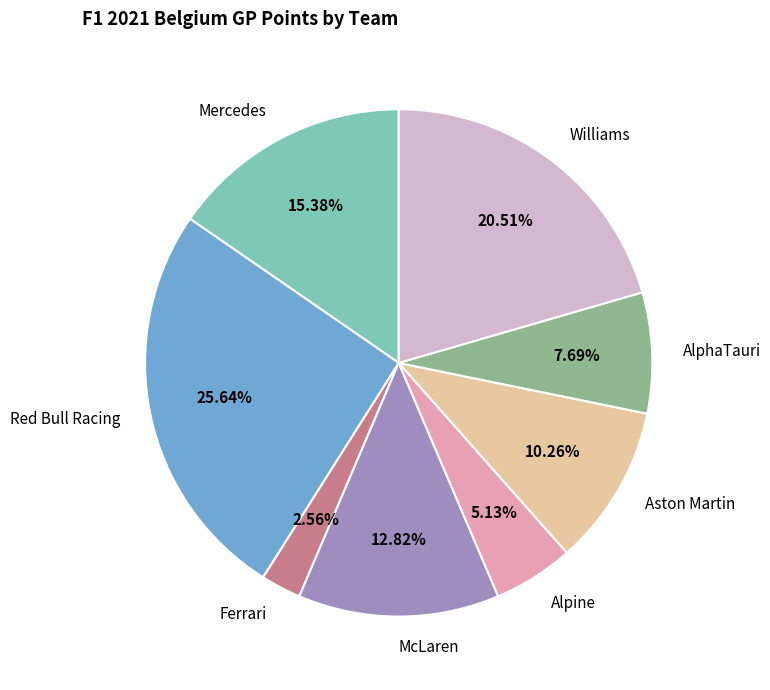

Does any single category account for the majority?

No